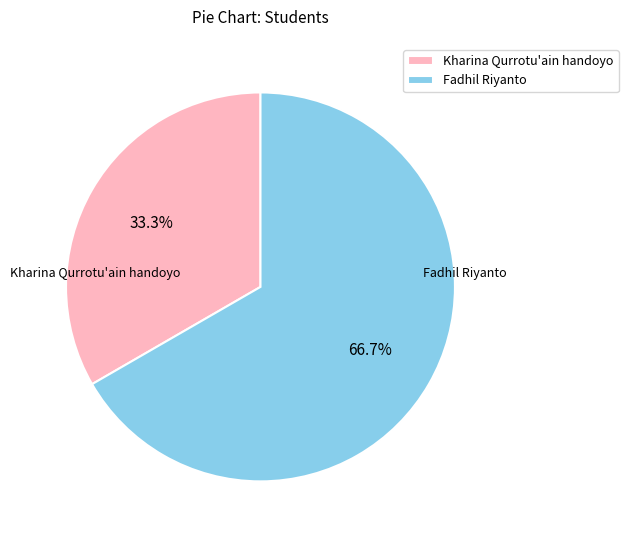

Which slice is the largest?

Fadhil Riyanto